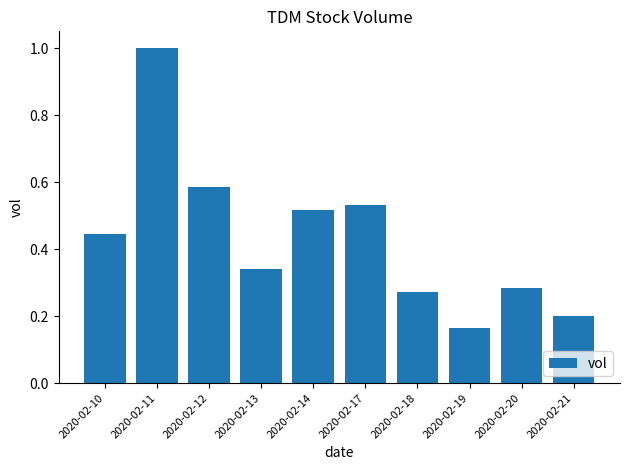

Are the bars horizontal?

No